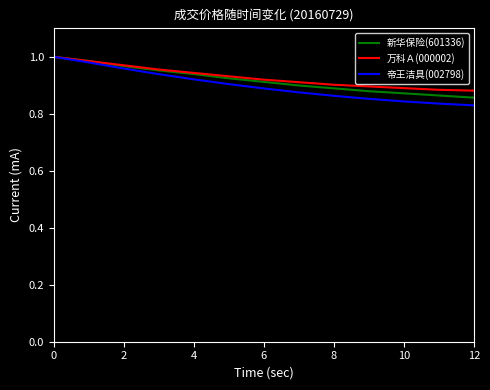

Which series has the widest spread of values?

帝王洁具(002798)